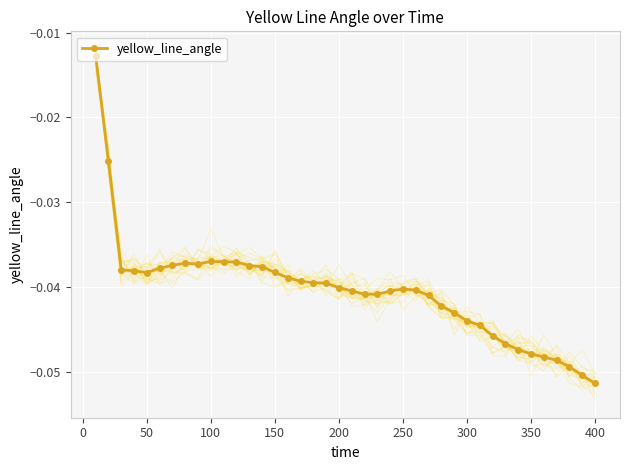

True or false: yellow_line_angle has more than 1 points higher than both neighbors.

True